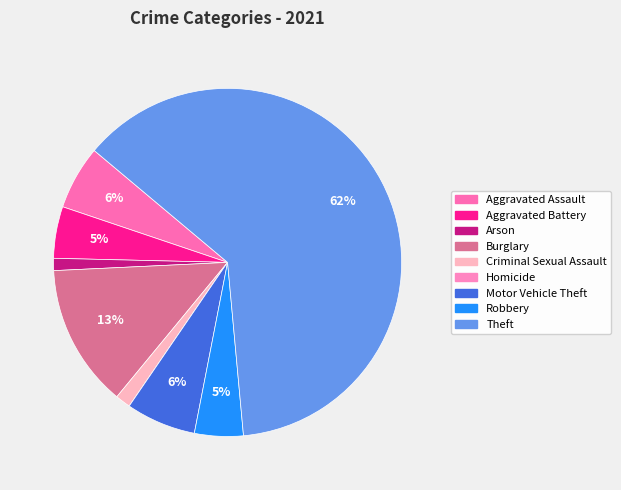

Does Aggravated Assault represent more than half of the total?

No